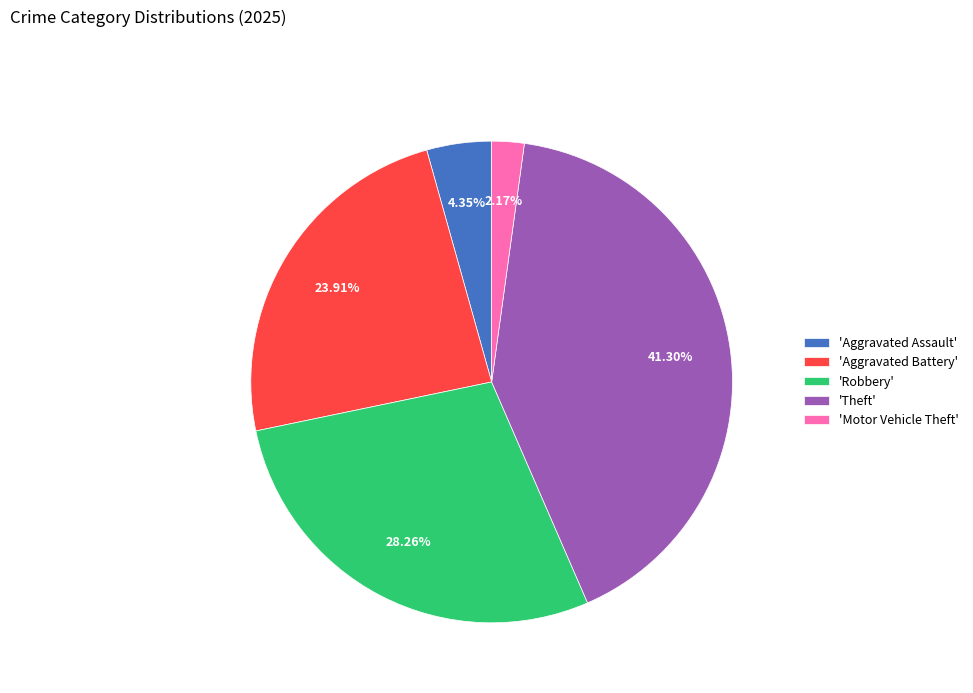

Is 'Robbery' the majority of the pie?

No